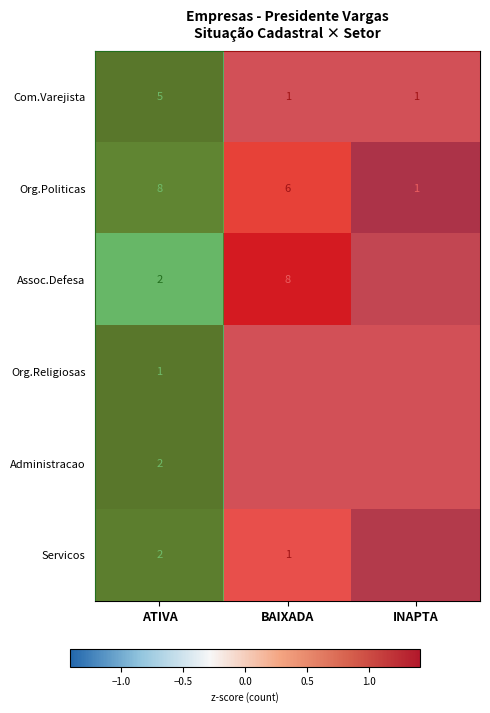

At how many categories does at least one series exceed 0?

2